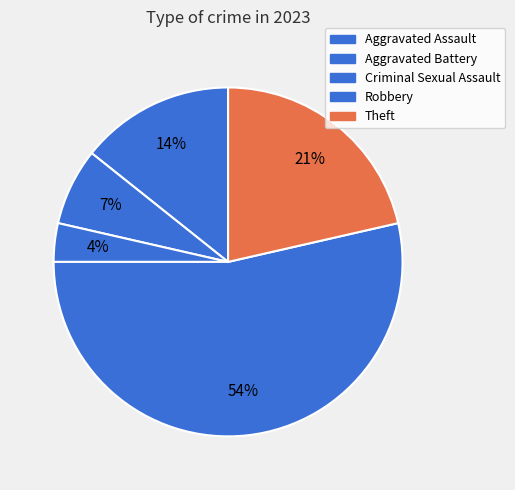

Count the number of slices in the pie.

5